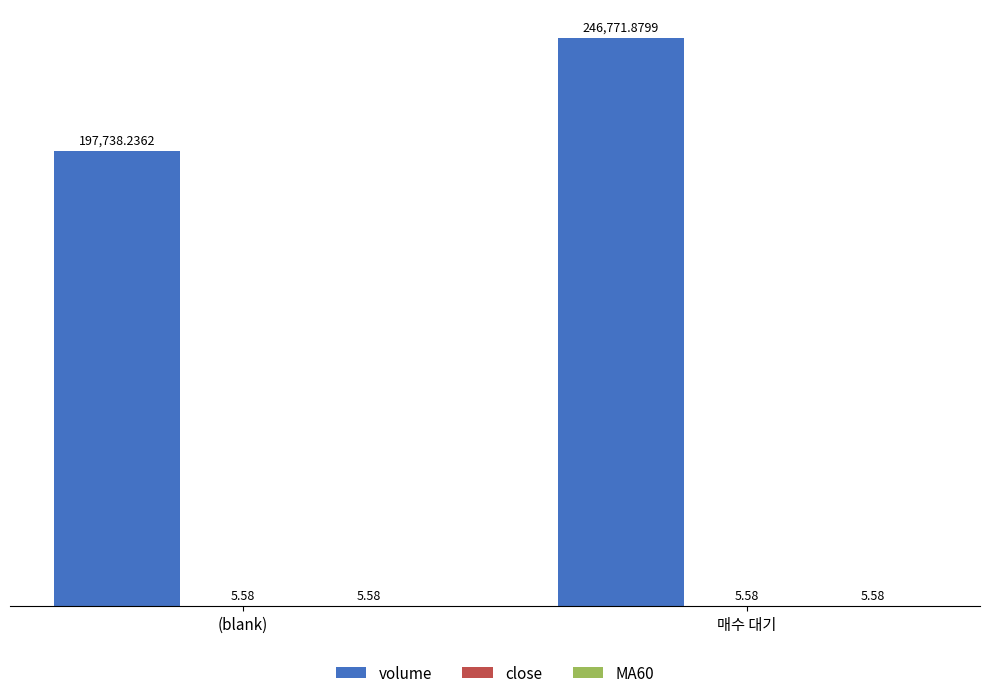

Which category has the highest value across all series?

매수 대기